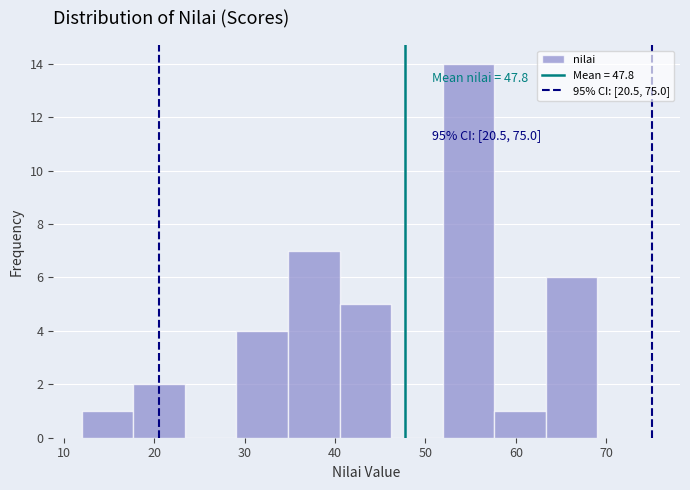

Over which range of the x-axis is the bar tallest?

51.9 to 57.6